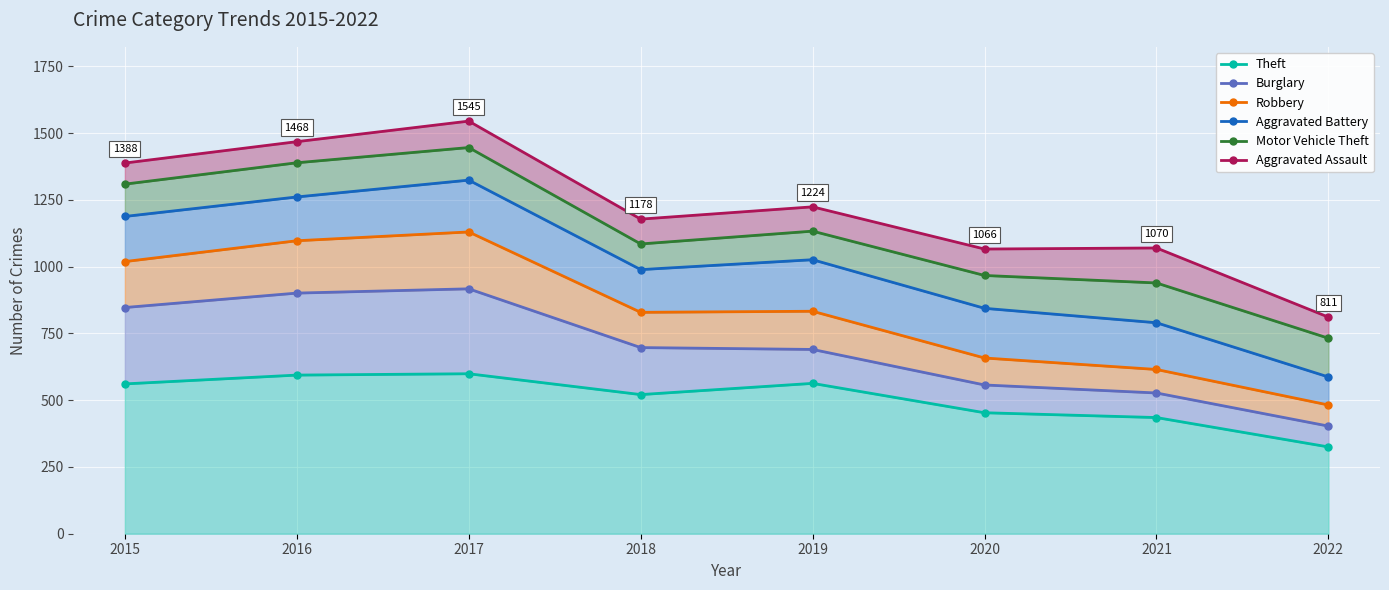

What are all the series names shown in the legend?

Theft, Burglary, Robbery, Aggravated Battery, Motor Vehicle Theft, Aggravated Assault